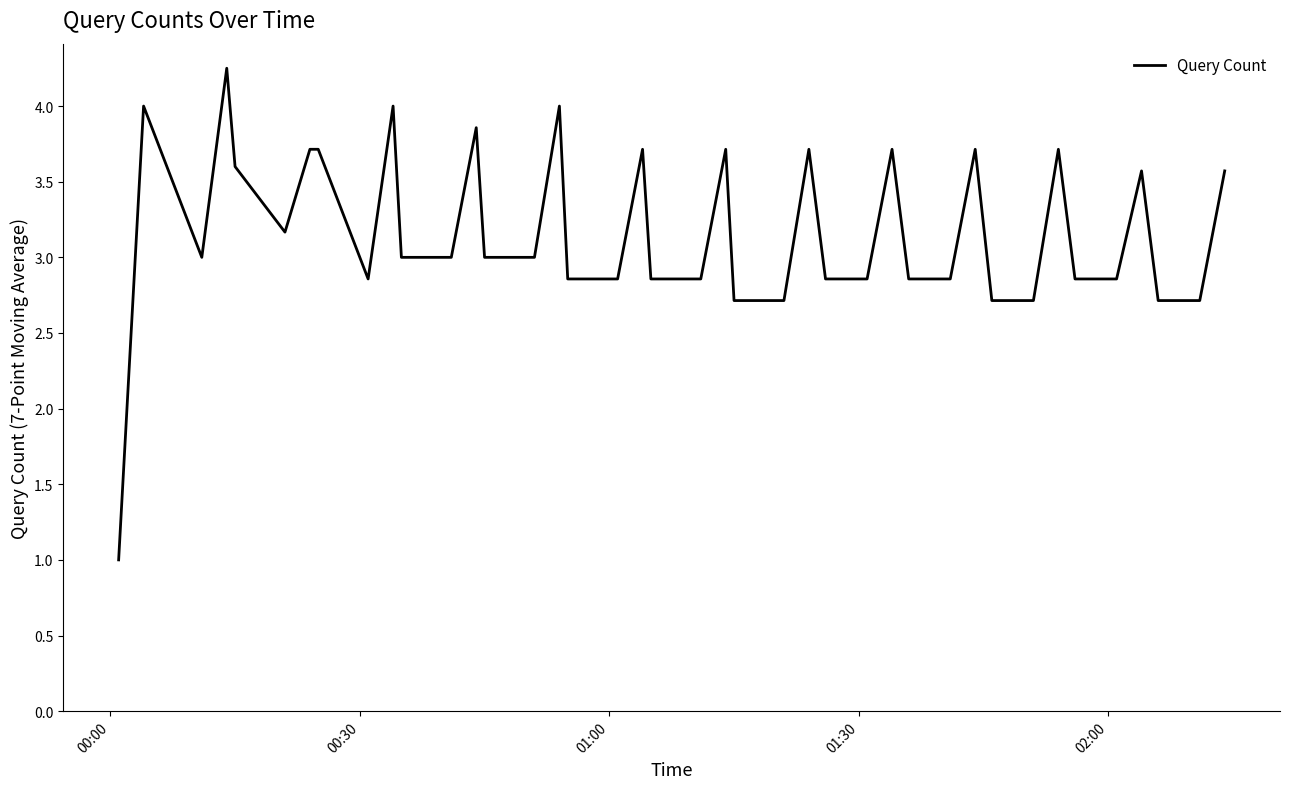

What is the average value?

3.2